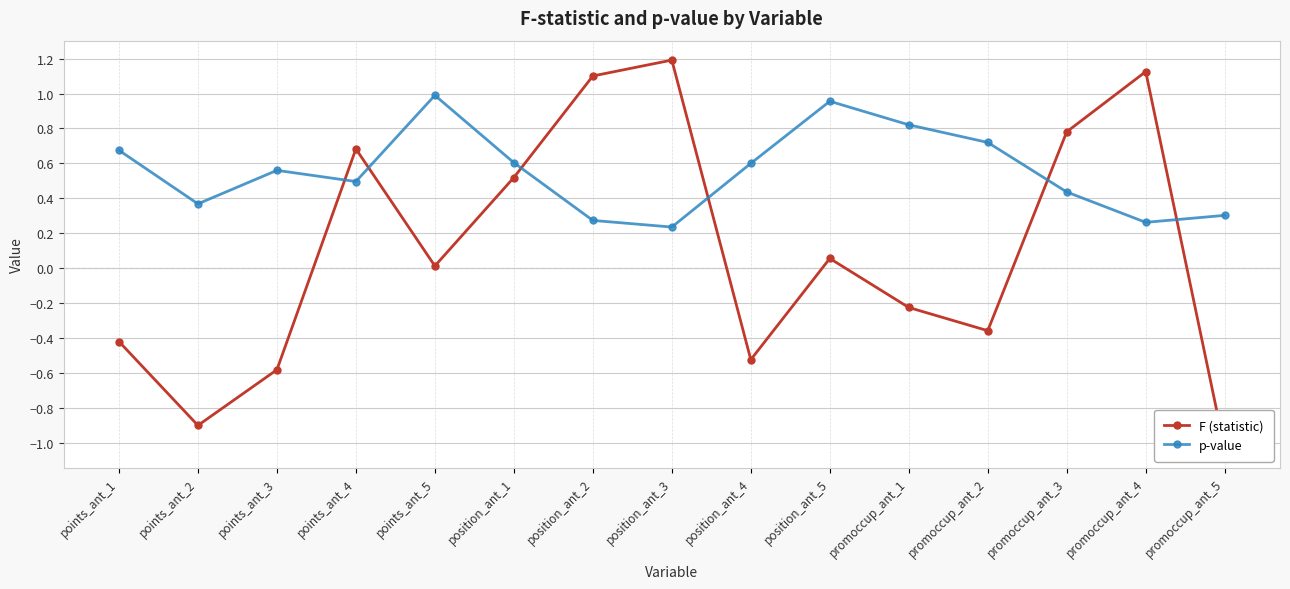

What is the value of the p-value point at the 11th from the left?

0.8